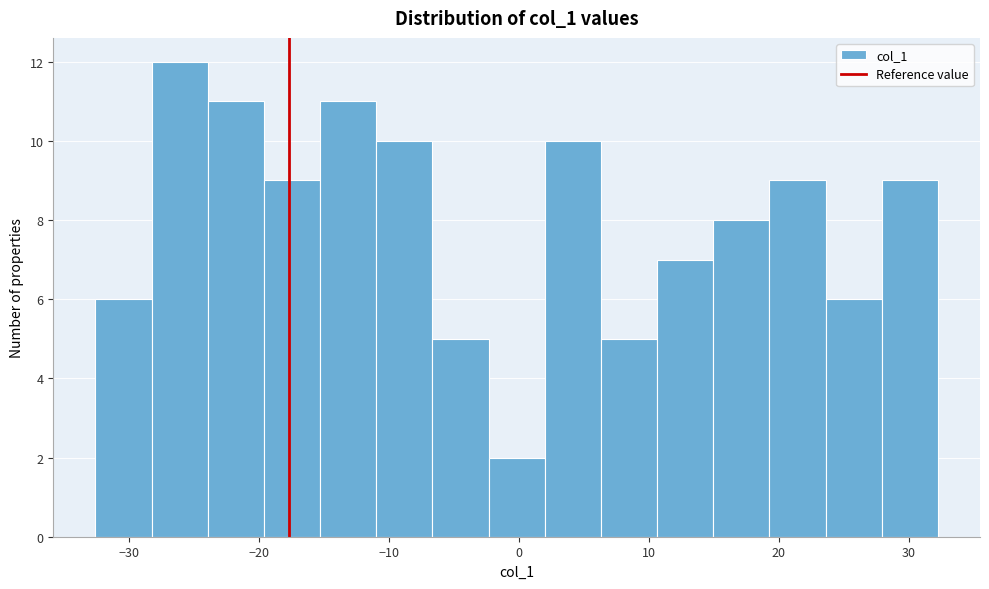

Reading left to right, list every bar in this chart as the range it spans on the x-axis followed by its height. Neither the bar edges nor the heights are printed on the chart, so give them approximately, as read against the axes.

-33 to -28: 6
-28 to -24: 12
-24 to -20: 11
-20 to -15: 9
-15 to -11: 11
-11 to -7: 10
-7 to -2: 5
-2 to 2: 2
2 to 6: 10
6 to 11: 5
11 to 15: 7
15 to 19: 8
19 to 24: 9
24 to 28: 6
28 to 32: 9